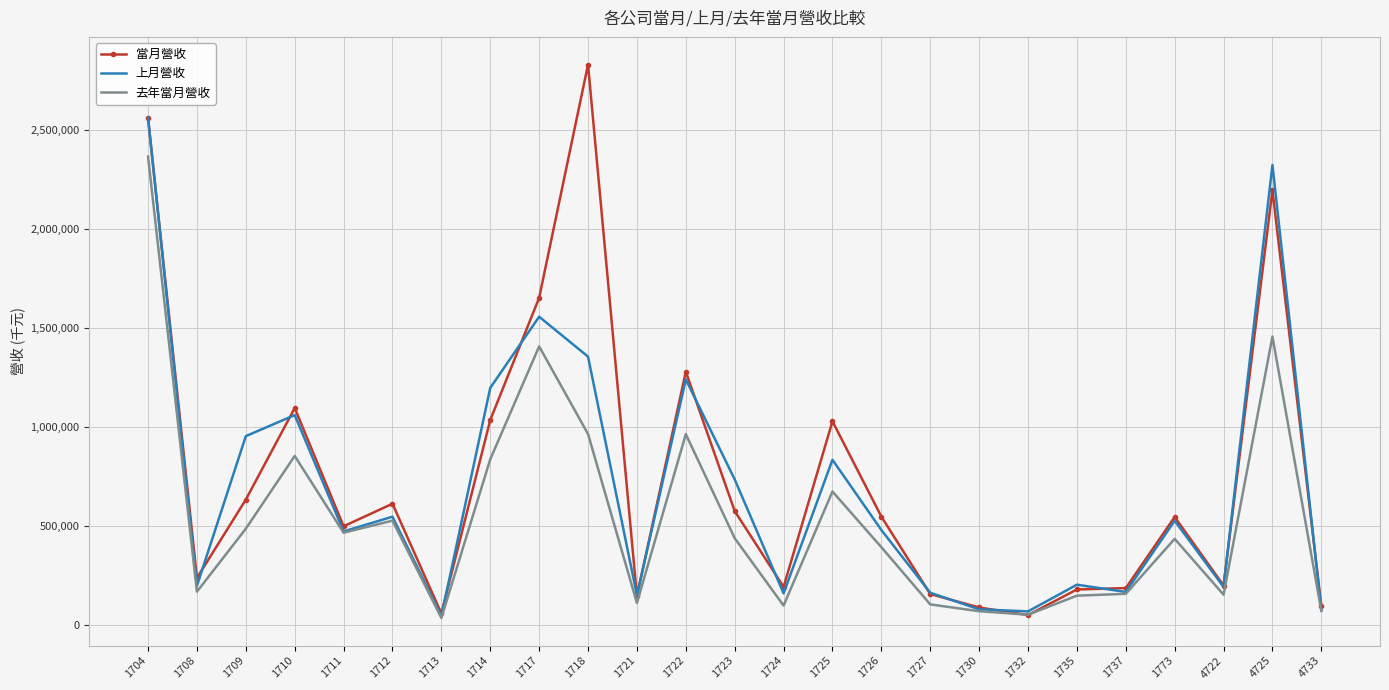

The value of 上月營收 at 1773 is 893042. True or false?

False